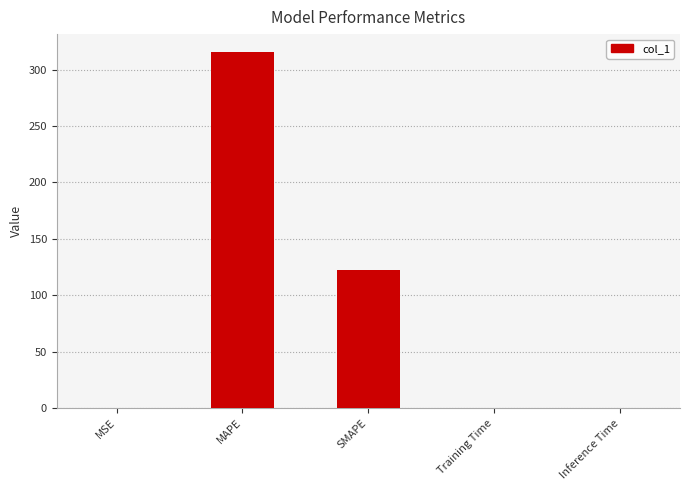

At which category does the chart reach its peak across all series?

MAPE